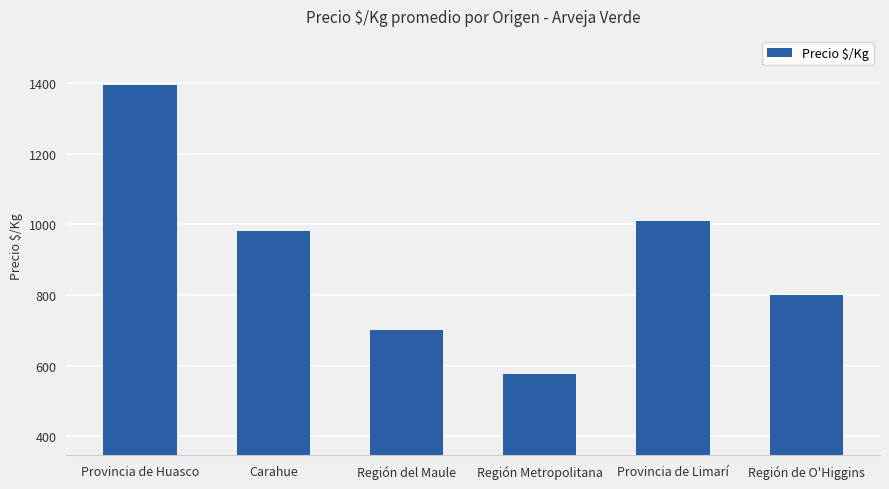

Which has a higher value, Carahue or Provincia de Huasco?

Provincia de Huasco